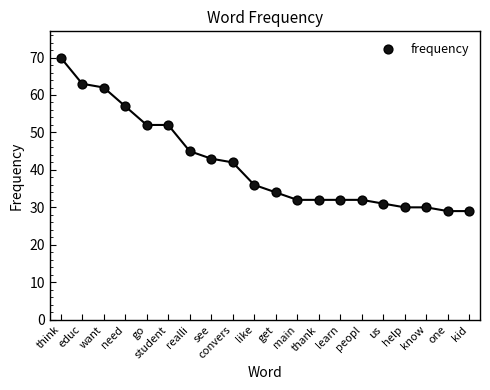

How many points are shown in the scatter plot?

20